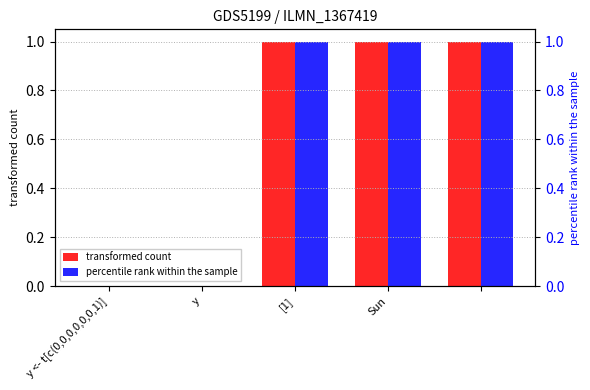

What are all the series names shown in the legend?

transformed count, percentile rank within the sample